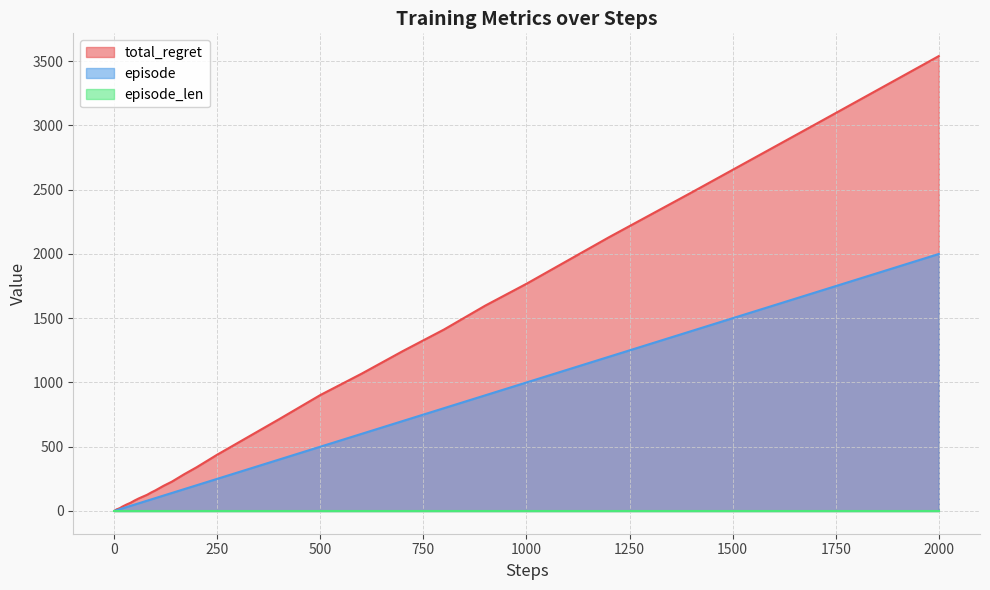

Which series has the widest spread of values?

total_regret